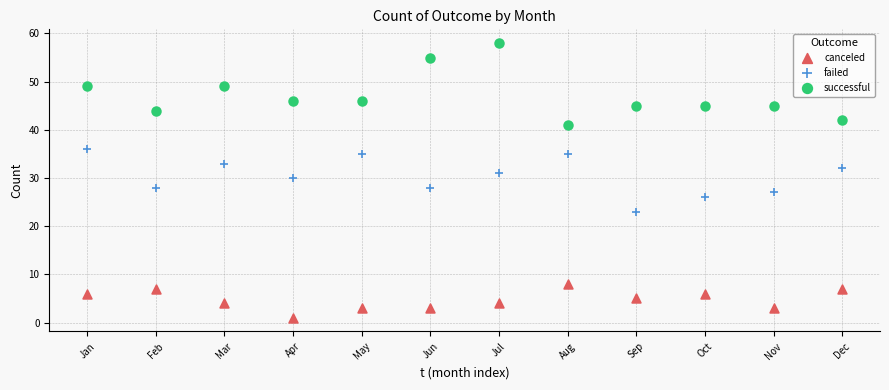

Which series reaches the maximum Y coordinate?

successful